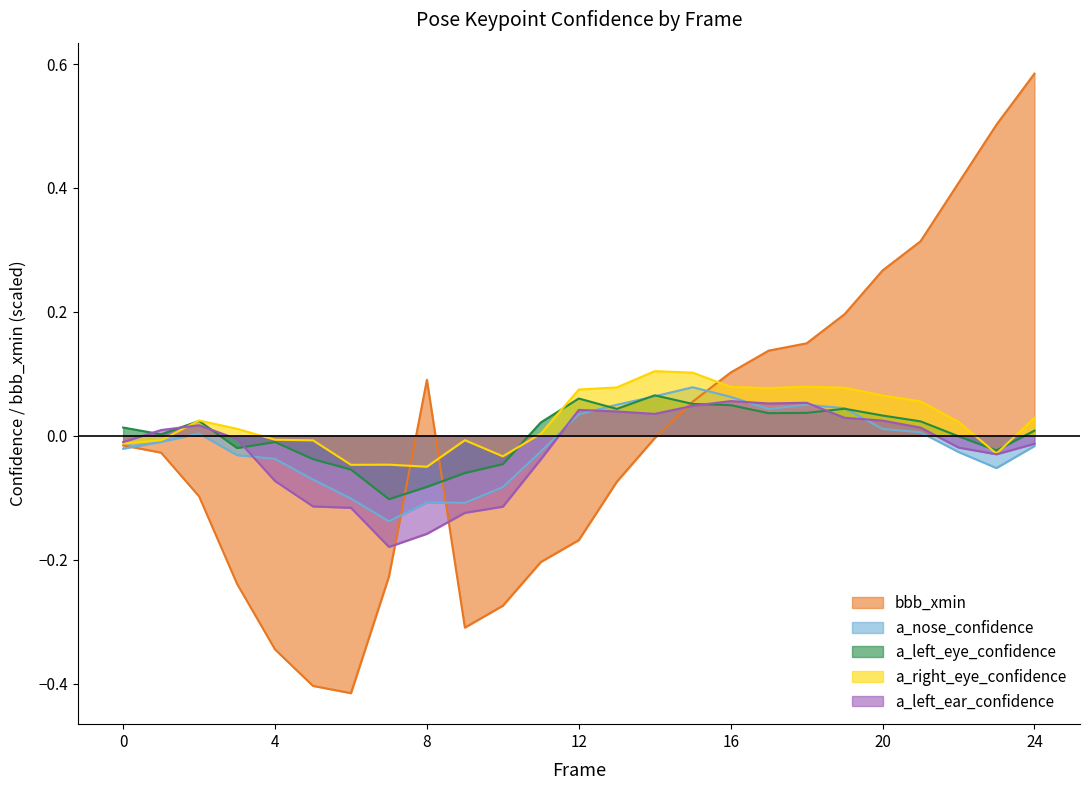

Where is the first local maximum for a_nose_confidence?

2